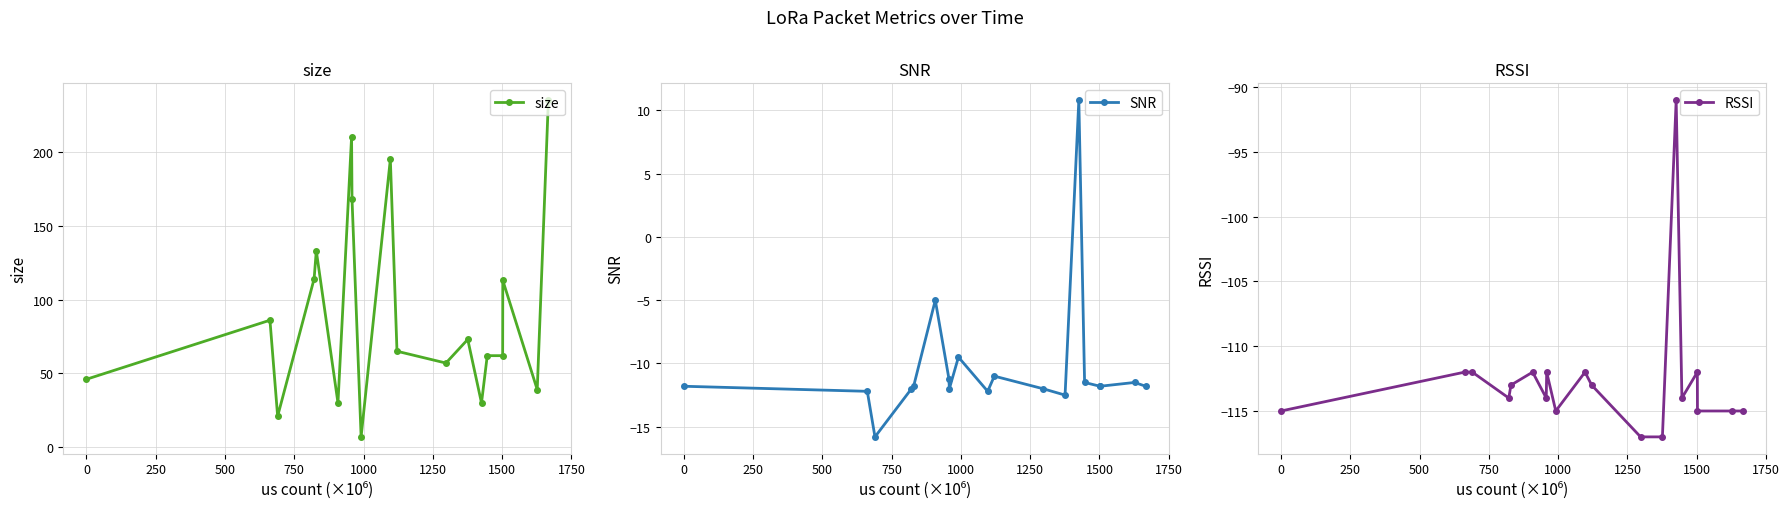

What is the value of the size point at the 12th from the left?

57